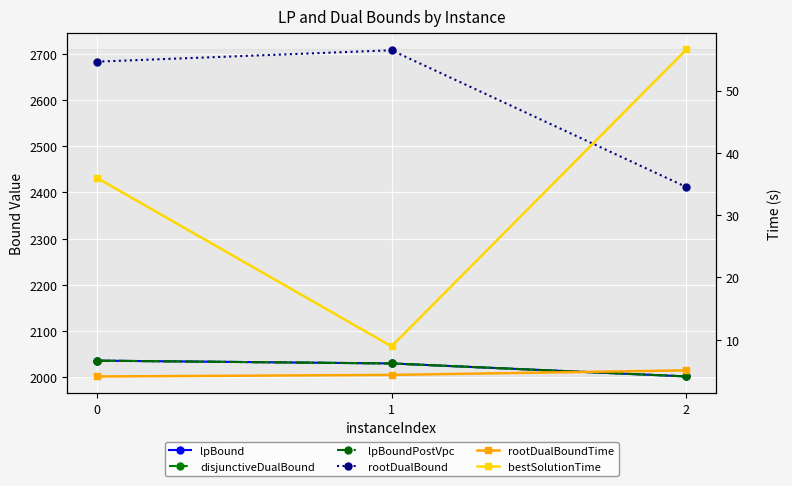

What is the sum of all lpBound values?

6065.8